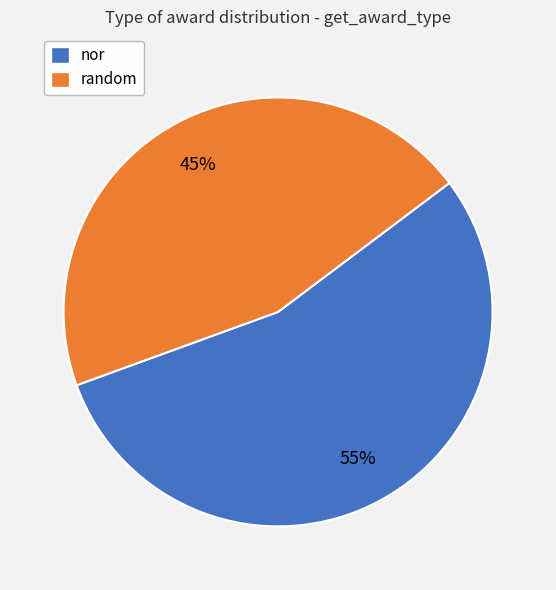

The random slice represents 45% of the pie. True or false?

True